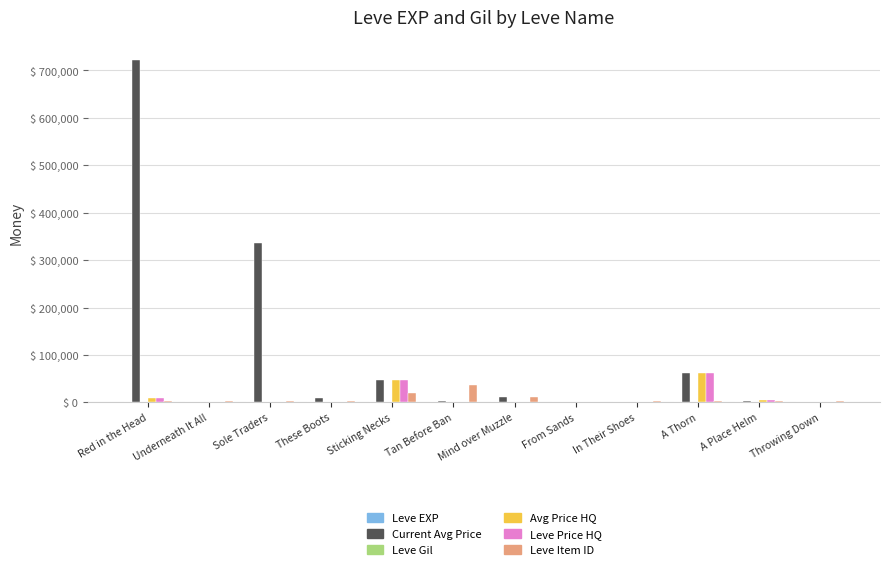

At which category is the sum across all series the highest?

Red in the Head